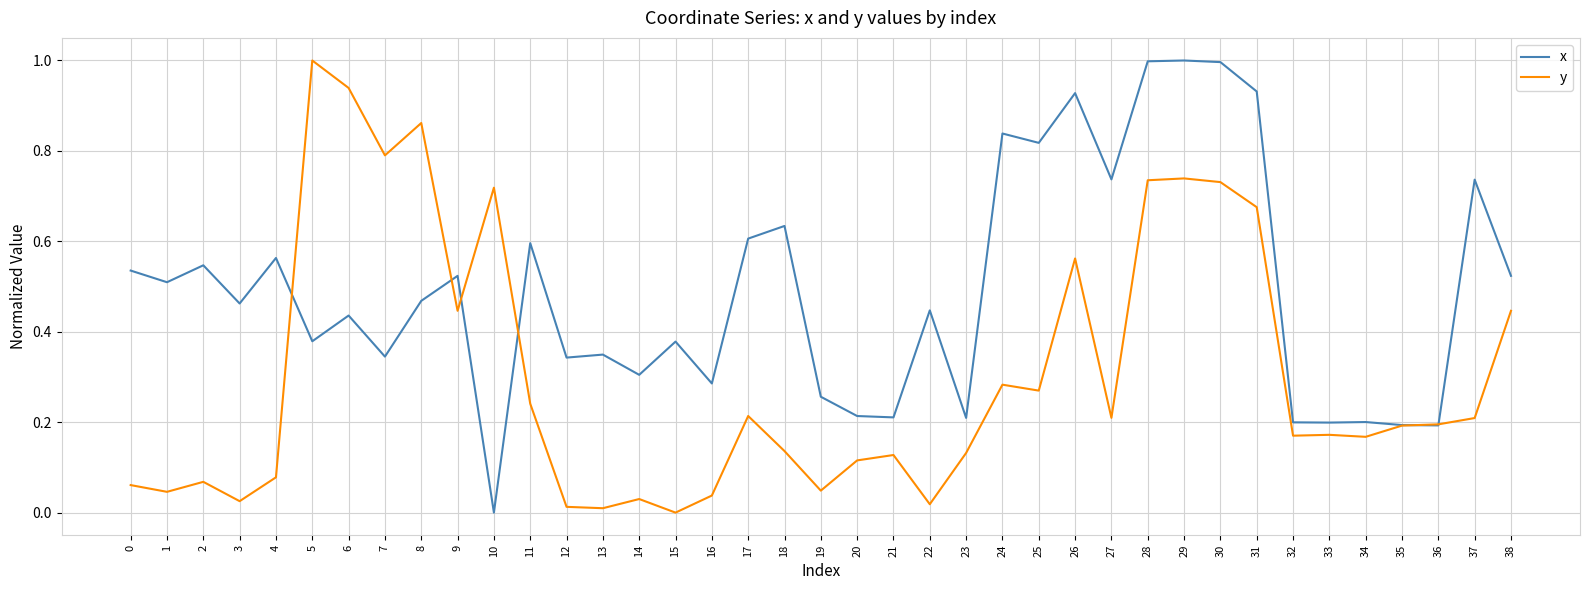

What is the sum of all x values?

19.1